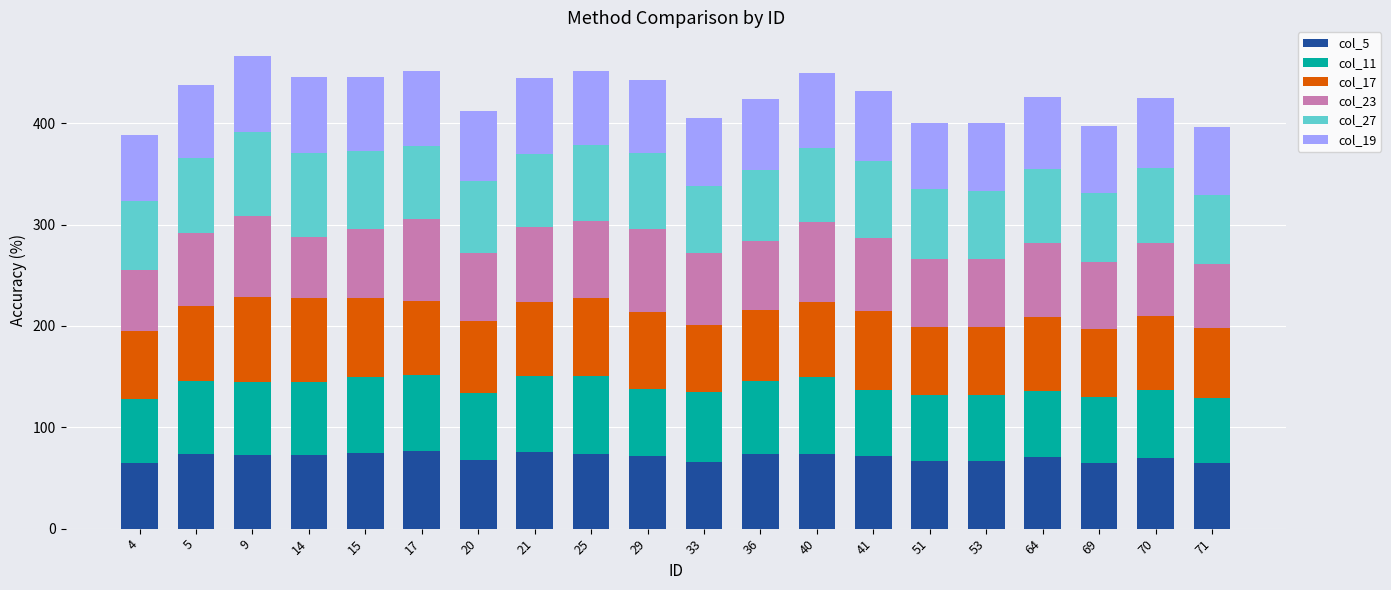

What is the total value across all series at 33?

404.7